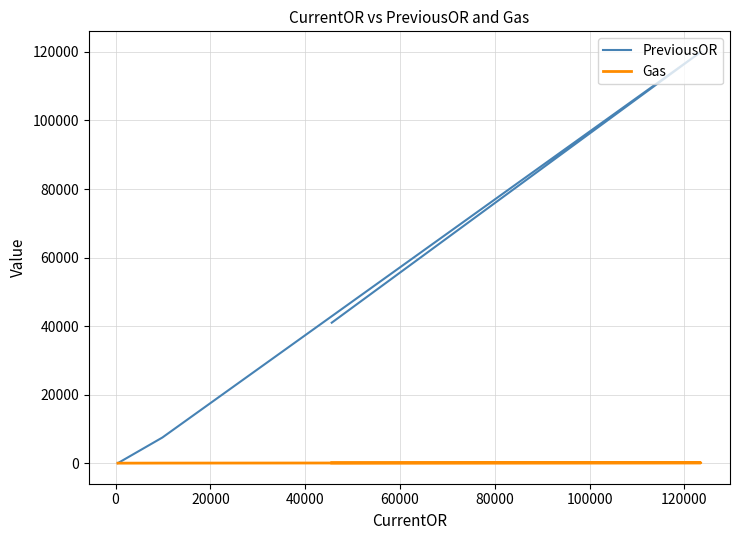

At how many categories does at least one series exceed 117749?

1